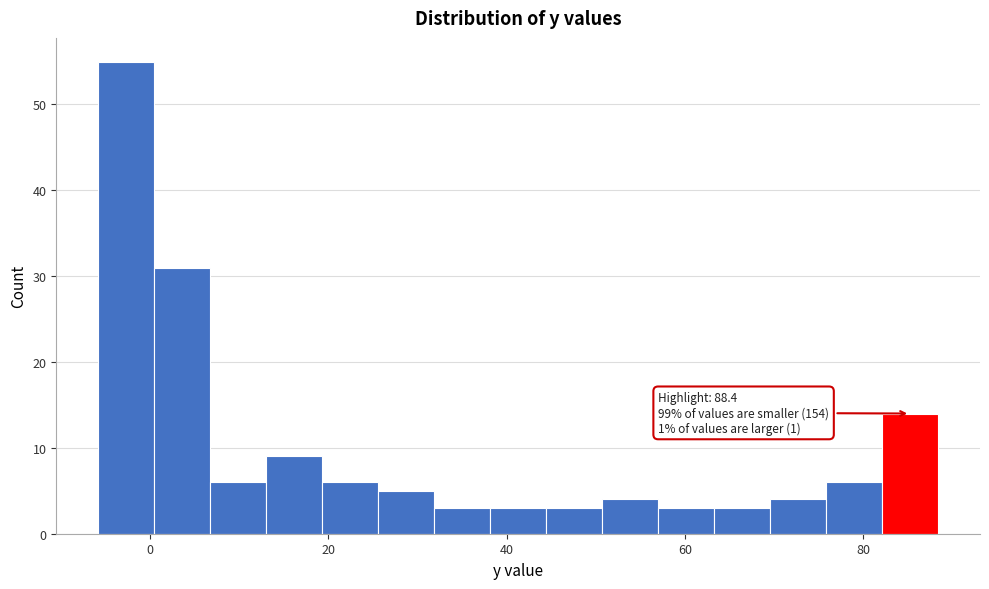

Around what value on the x-axis is the tallest bar? Give the approximate position of its centre, as read against the axis.

-2